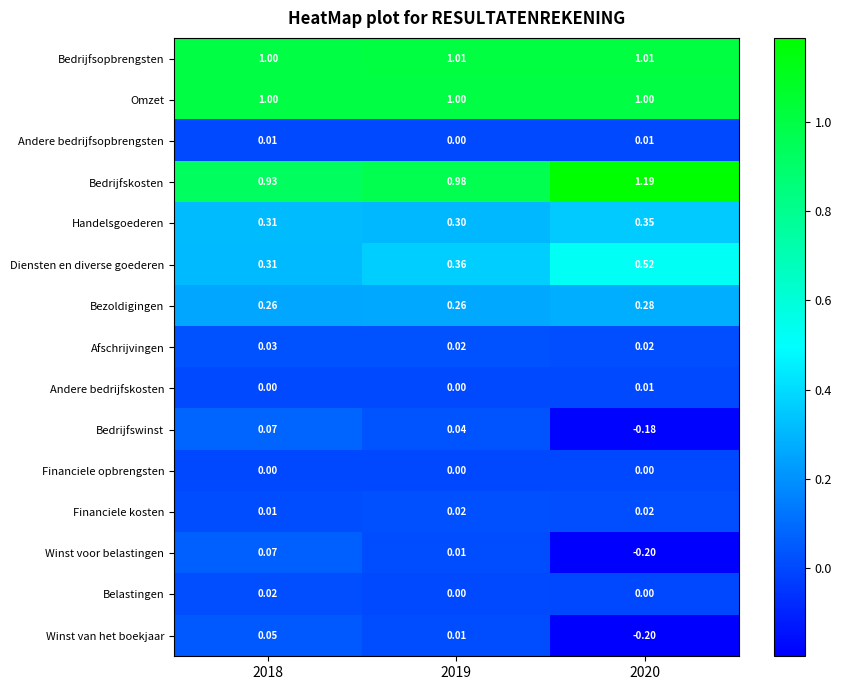

How many data points does each series have?

3